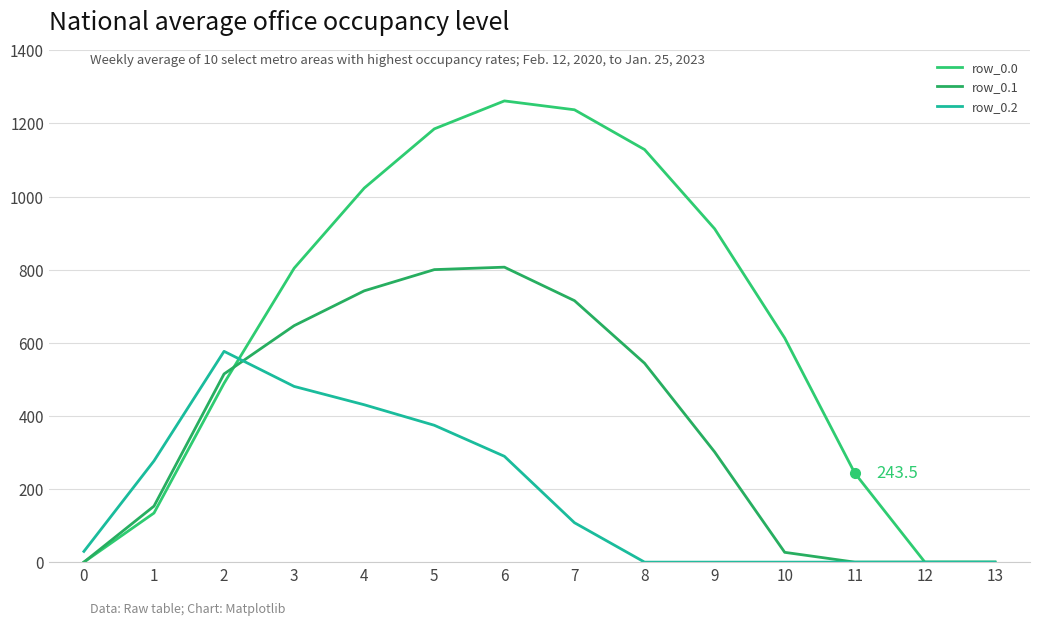

What is the value of the row_0.1 point at the 3rd from the left?

514.8